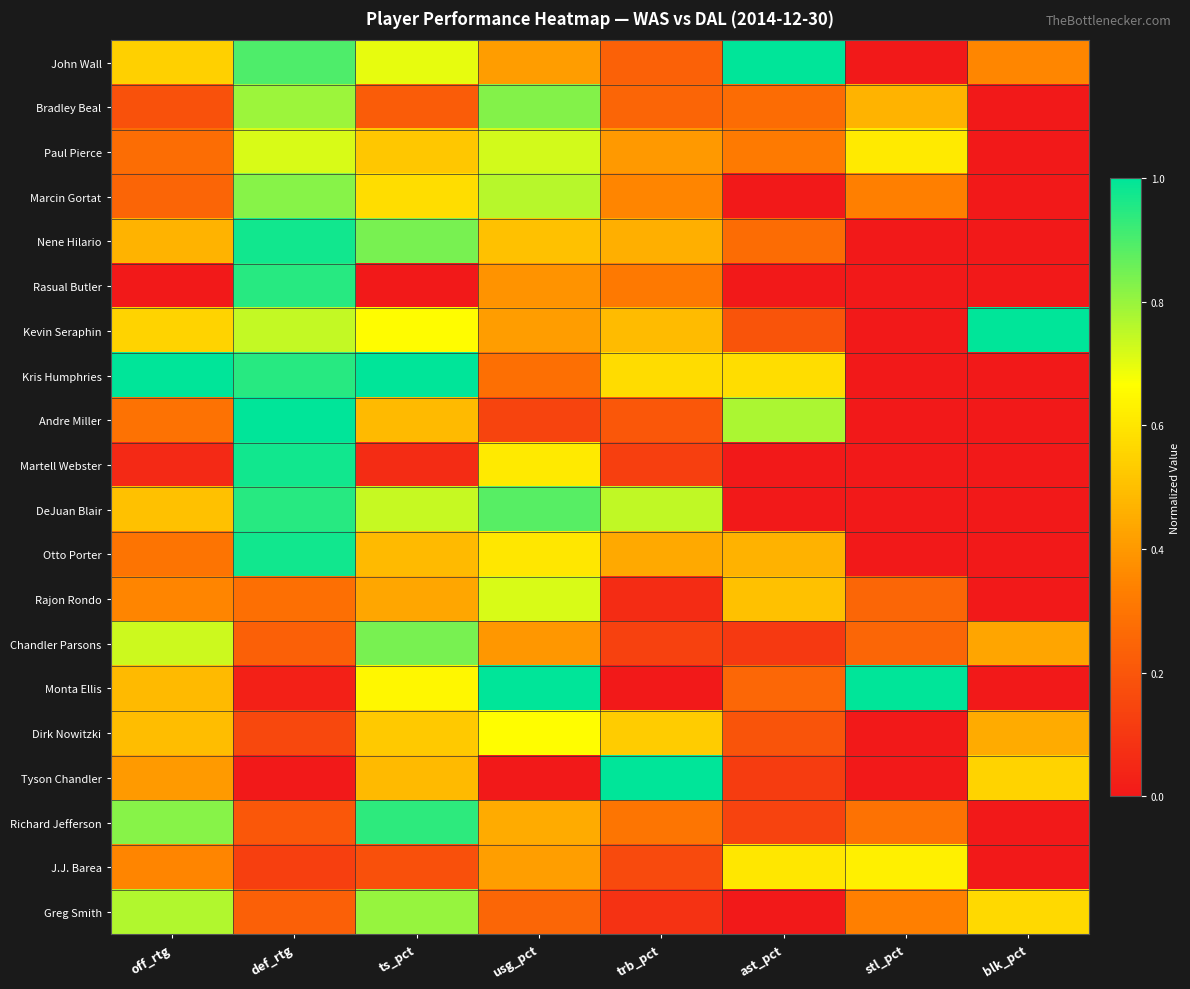

Which category has the lowest value across all series?

stl_pct